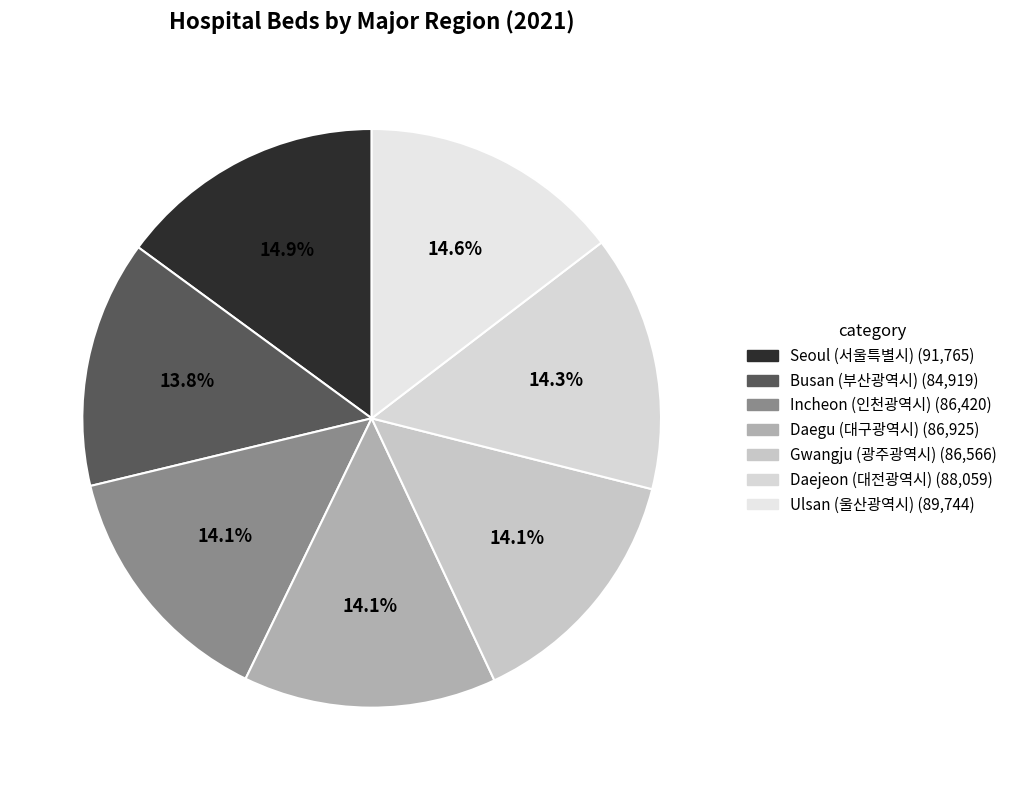

To the nearest percent, what is the combined percentage of Daegu (대구광역시) and Gwangju (광주광역시)?

28%